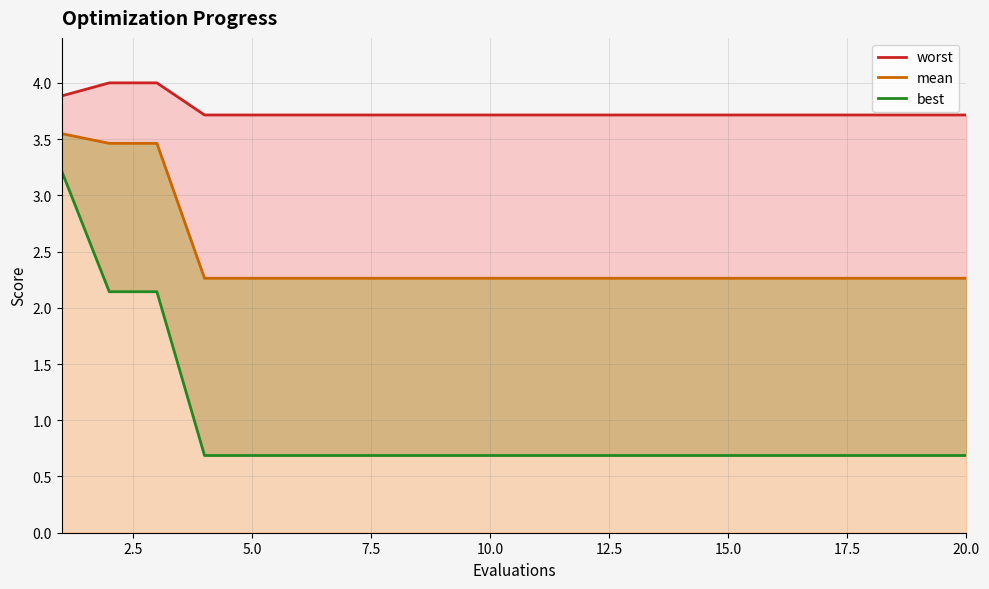

True or false: mean and best cross at least once.

False